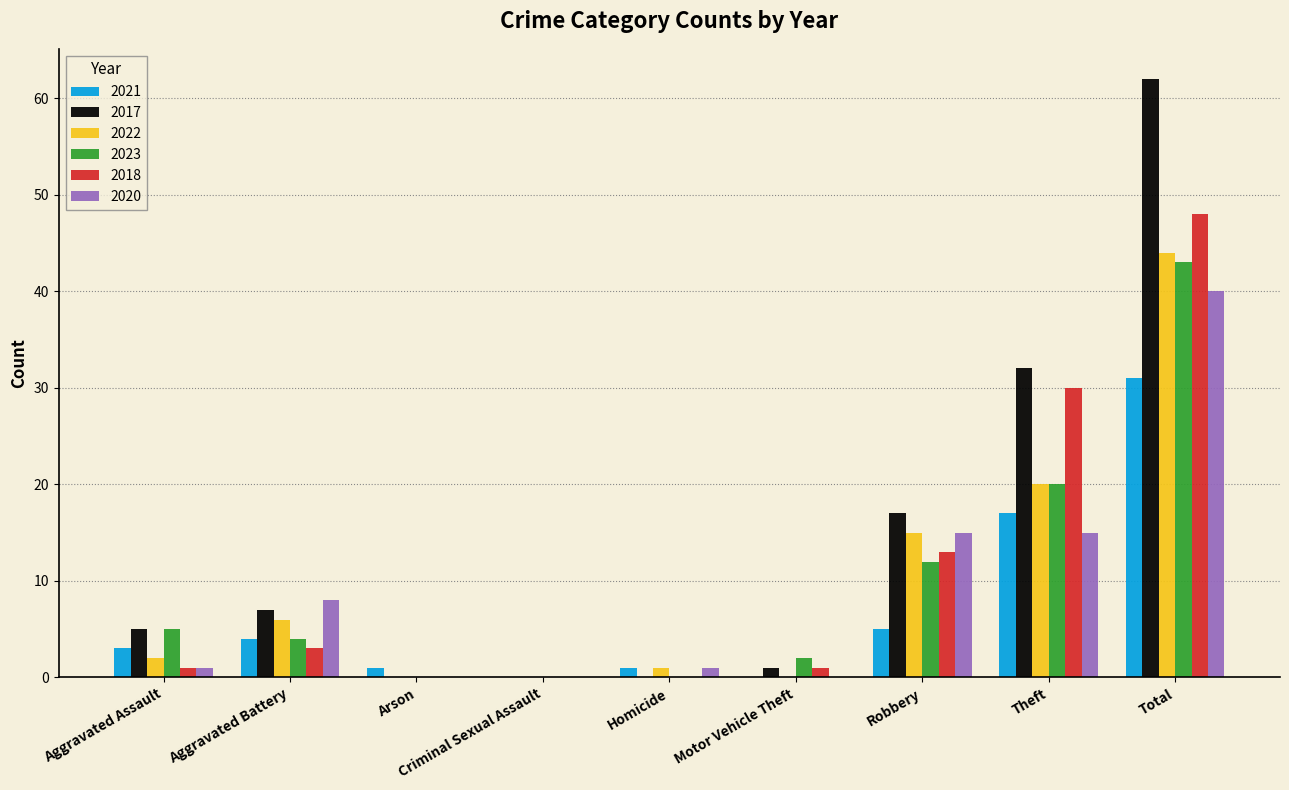

Reading left to right, transcribe all the data shown in this chart.

2021: Aggravated Assault=3	Aggravated Battery=4	Arson=1	Criminal Sexual Assault=0	Homicide=1	Motor Vehicle Theft=0	Robbery=5	Theft=17	Total=31
2017: Aggravated Assault=5	Aggravated Battery=7	Arson=0	Criminal Sexual Assault=0	Homicide=0	Motor Vehicle Theft=1	Robbery=17	Theft=32	Total=62
2022: Aggravated Assault=2	Aggravated Battery=6	Arson=0	Criminal Sexual Assault=0	Homicide=1	Motor Vehicle Theft=0	Robbery=15	Theft=20	Total=44
2023: Aggravated Assault=5	Aggravated Battery=4	Arson=0	Criminal Sexual Assault=0	Homicide=0	Motor Vehicle Theft=2	Robbery=12	Theft=20	Total=43
2018: Aggravated Assault=1	Aggravated Battery=3	Arson=0	Criminal Sexual Assault=0	Homicide=0	Motor Vehicle Theft=1	Robbery=13	Theft=30	Total=48
2020: Aggravated Assault=1	Aggravated Battery=8	Arson=0	Criminal Sexual Assault=0	Homicide=1	Motor Vehicle Theft=0	Robbery=15	Theft=15	Total=40